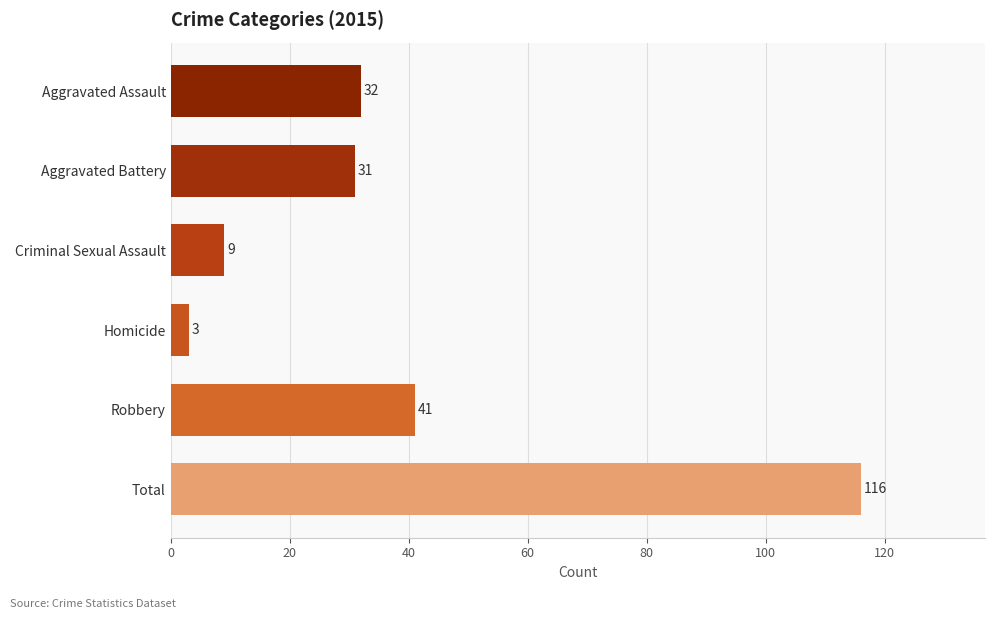

Which has a higher value, Robbery or Aggravated Battery?

Robbery